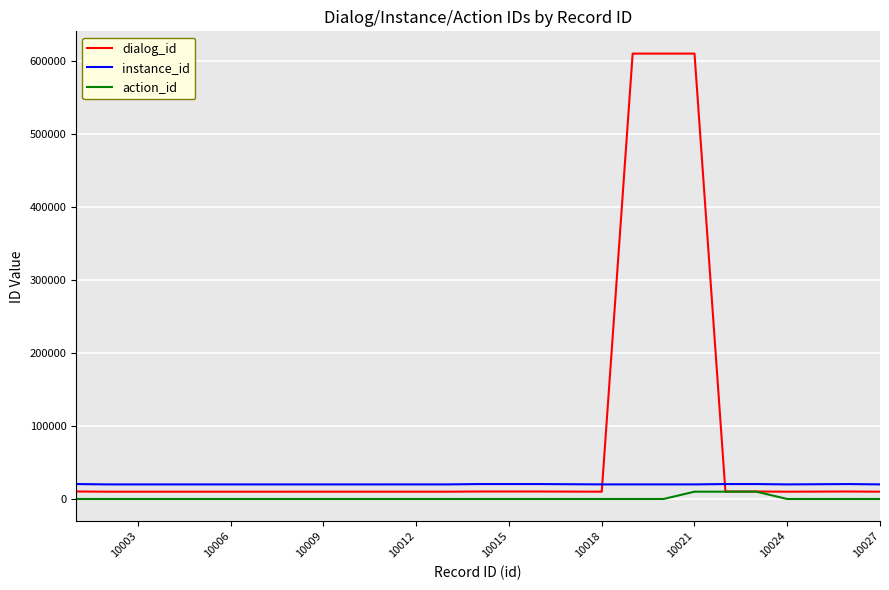

What is the lowest value of the instance_id series?

20001